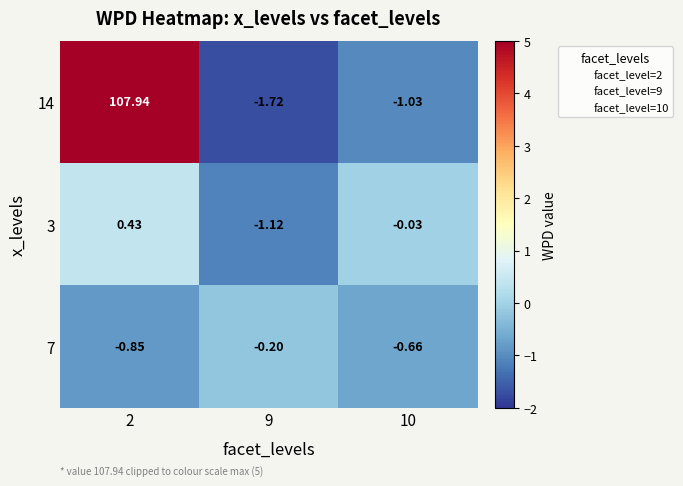

Is the value of 14 at 9 greater than the value of 7 at 10?

No